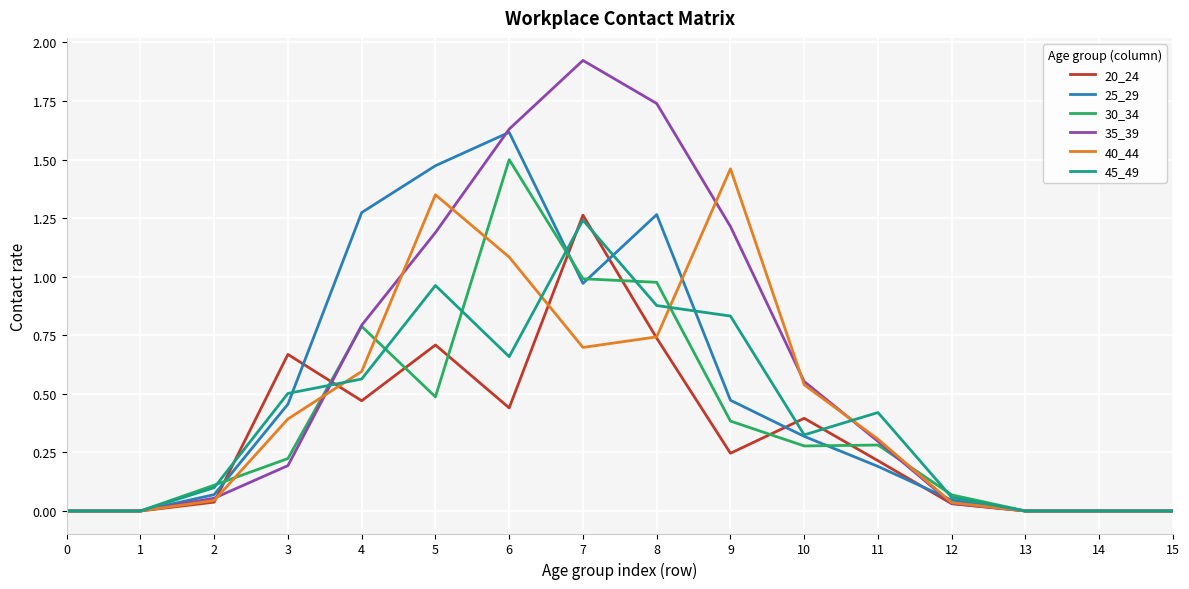

Which series has the widest spread of values?

35_39